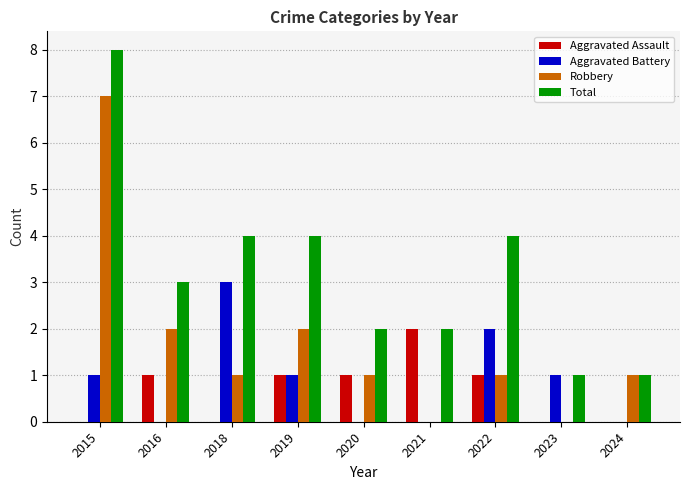

What is the maximum value shown in the chart?

8